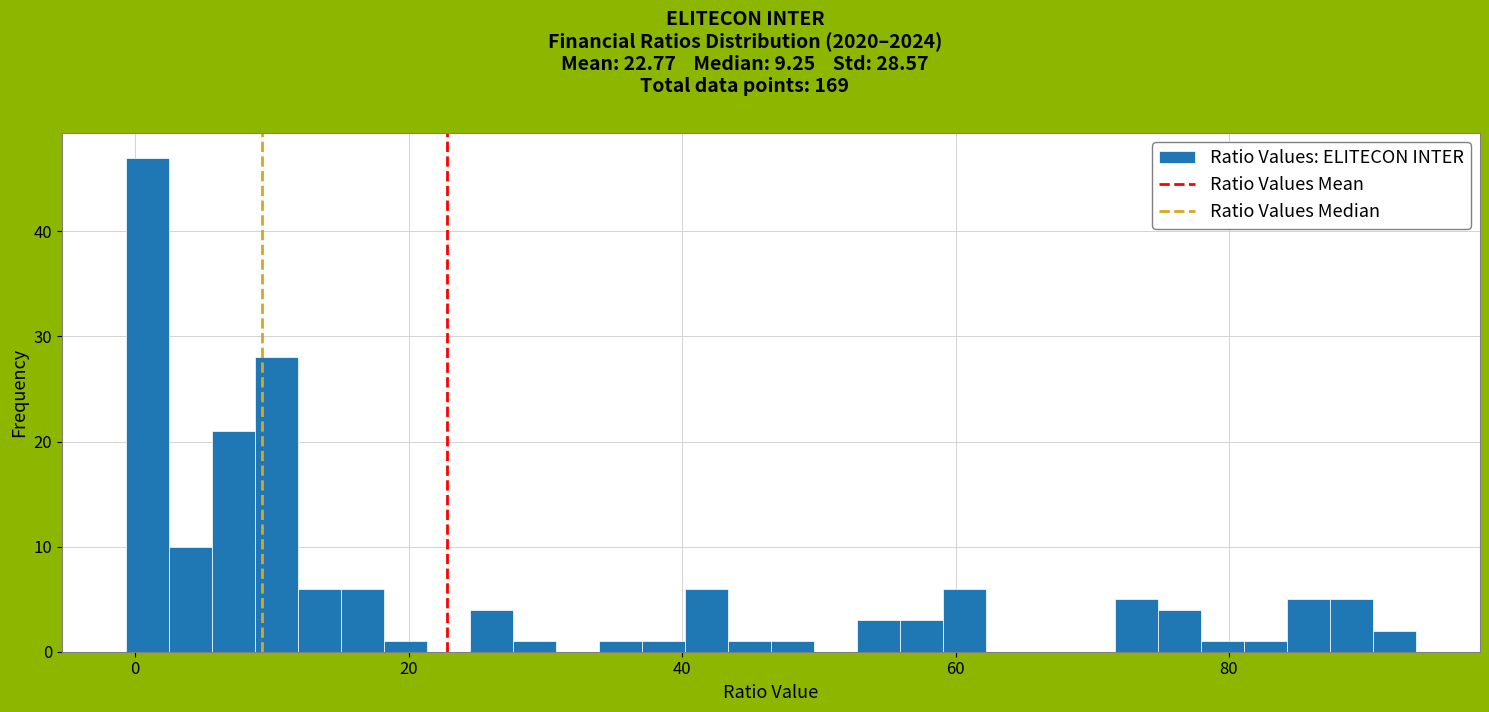

Read against the x-axis, roughly where is the centre of the tallest bar?

0